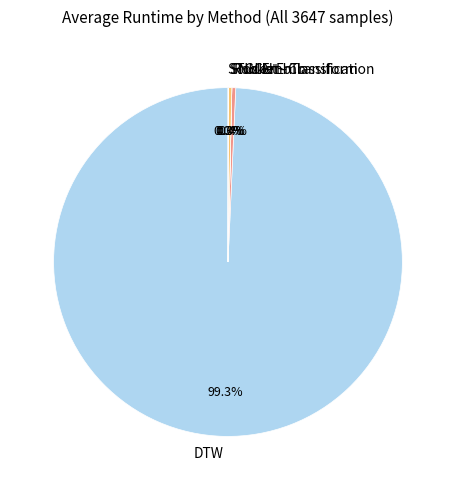

Which has a higher value, Rocket - Transform or DTW?

DTW